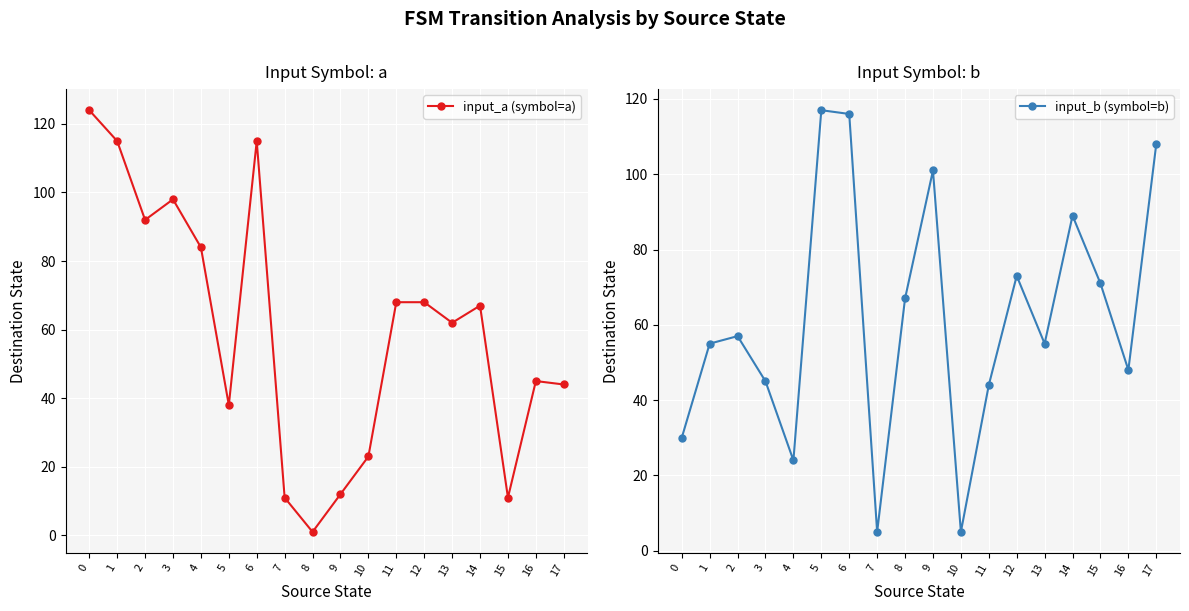

What is the difference between the maximum and minimum values in the input_b (symbol=b) series?

112